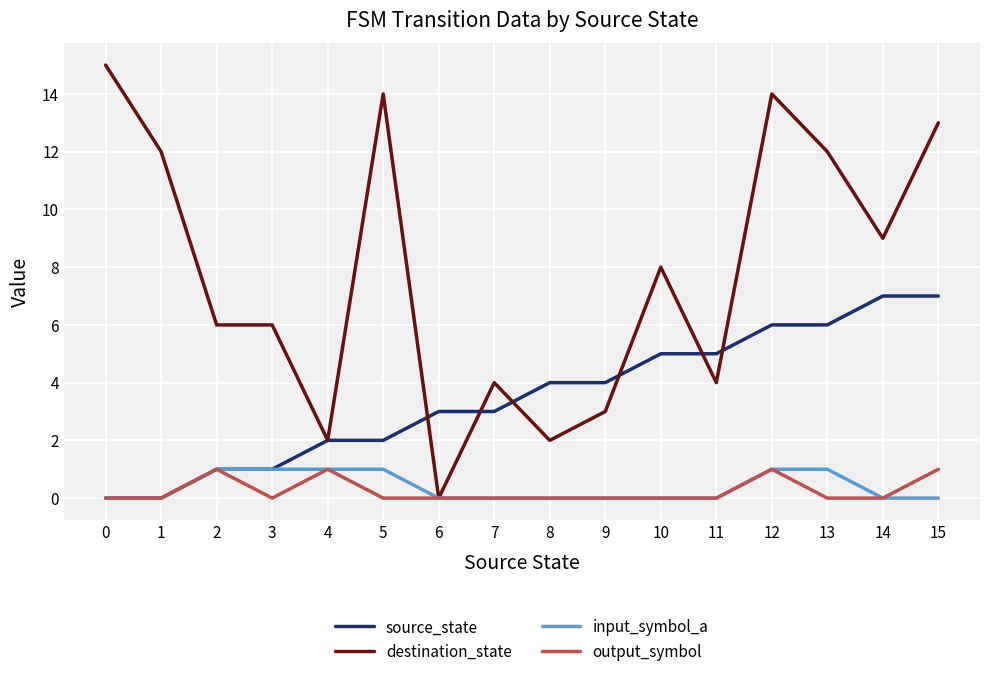

What is the difference between the second highest and second lowest values in the source_state series?

7